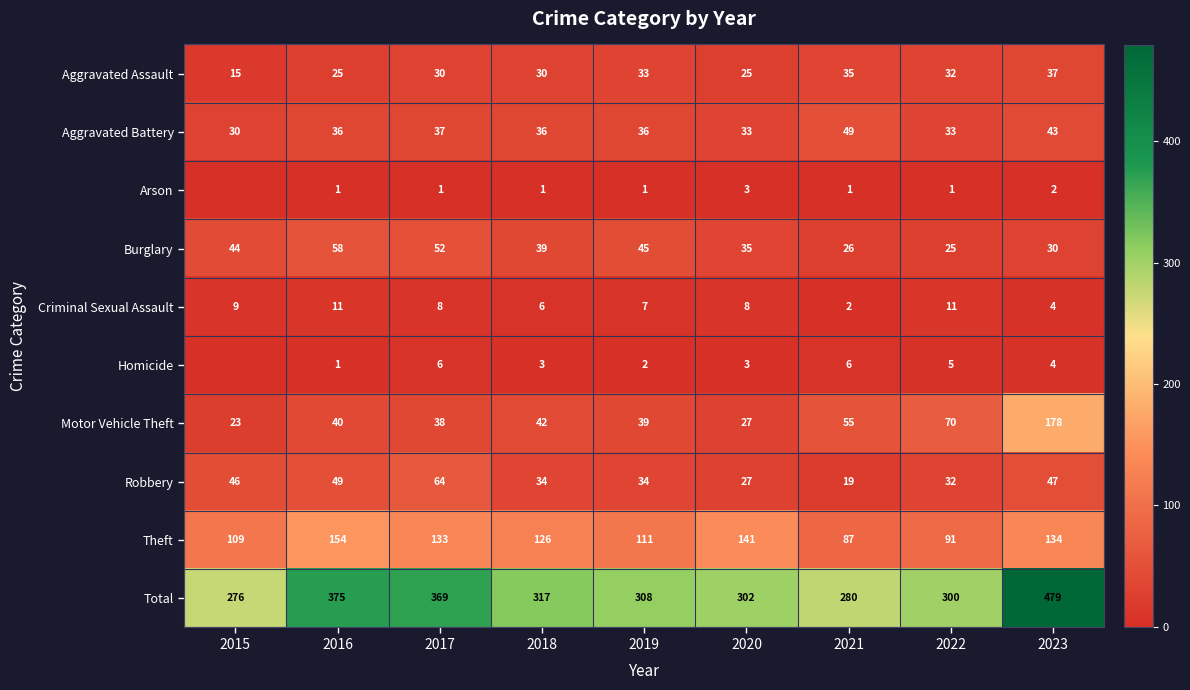

At 2018, list the series in order from largest to smallest.

Total, Theft, Motor Vehicle Theft, Burglary, Aggravated Battery, Robbery, Aggravated Assault, Criminal Sexual Assault, Homicide, Arson